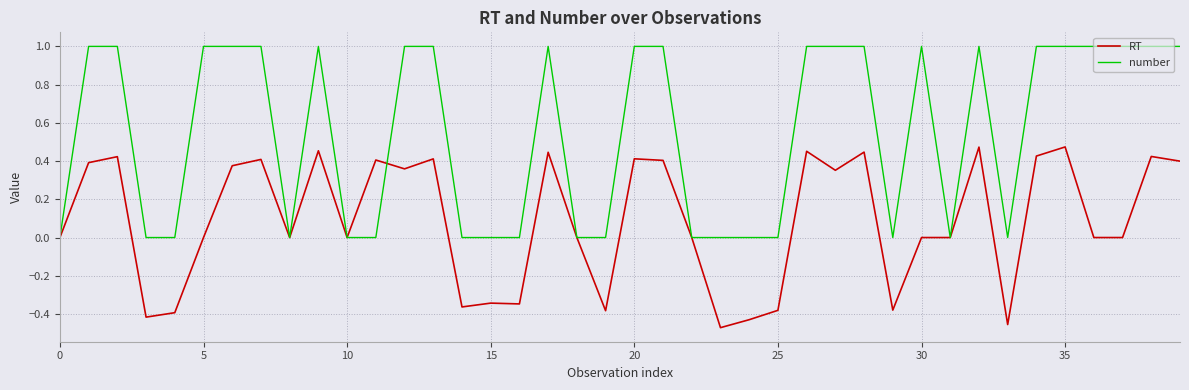

How many series are shown in this chart?

2